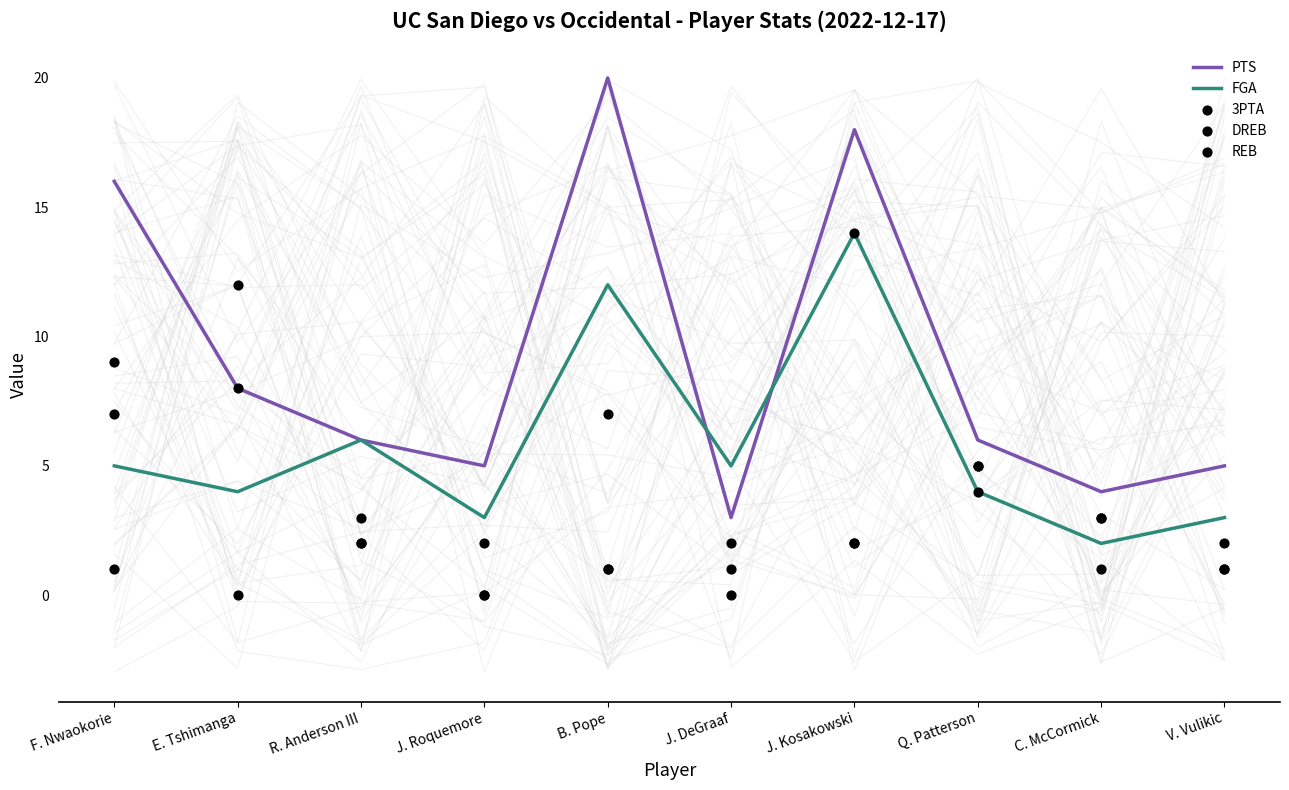

What are all the series names shown in the legend?

PTS, FGA, 3PTA, DREB, REB